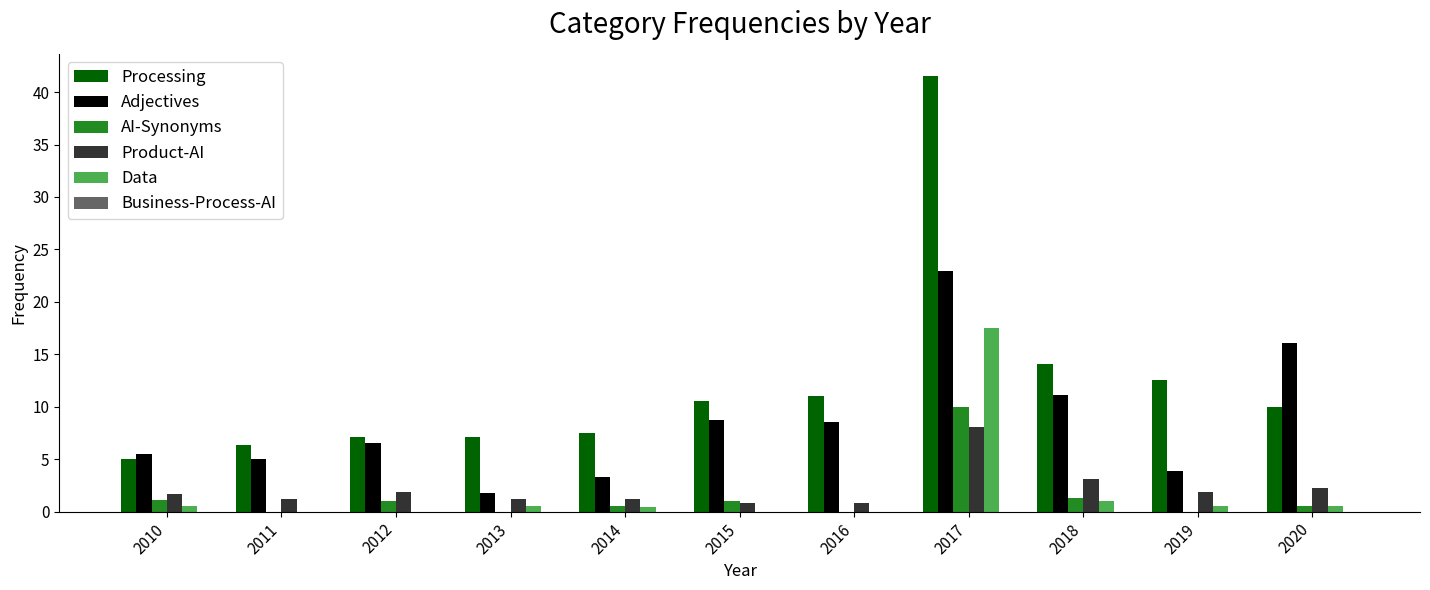

What is the highest value of the Adjectives series?

22.9